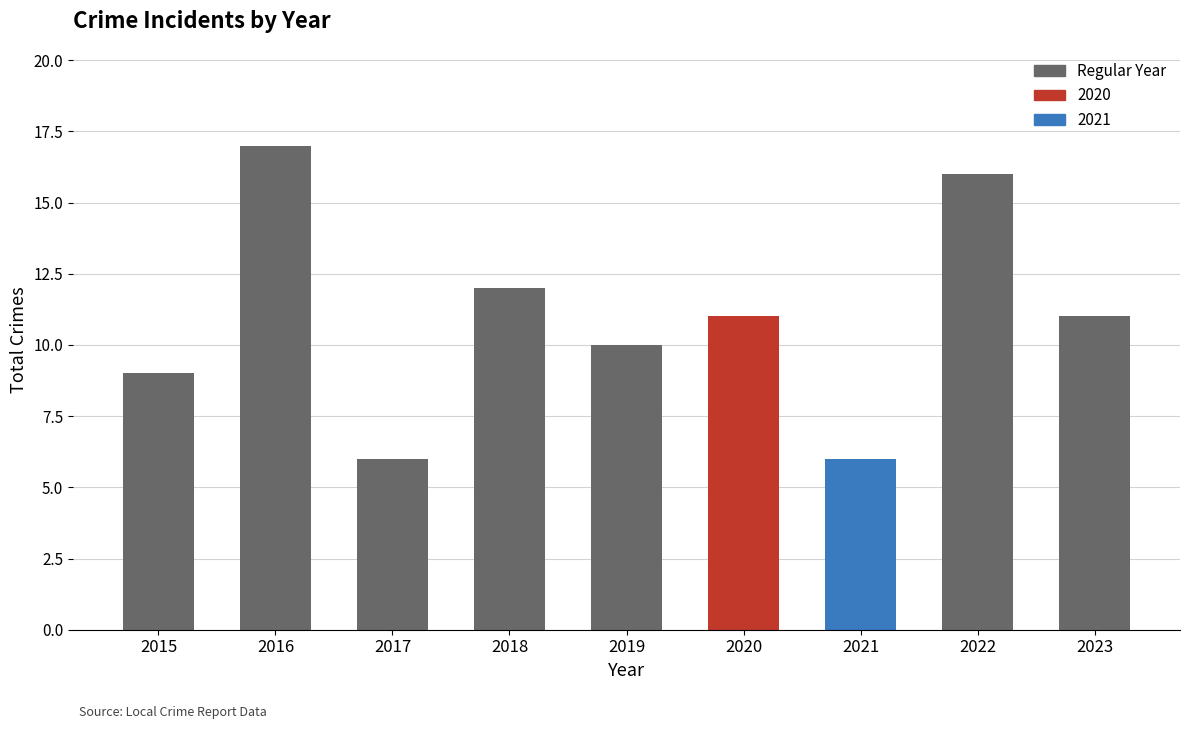

What is the change in value from 2018 to 2021?

-6